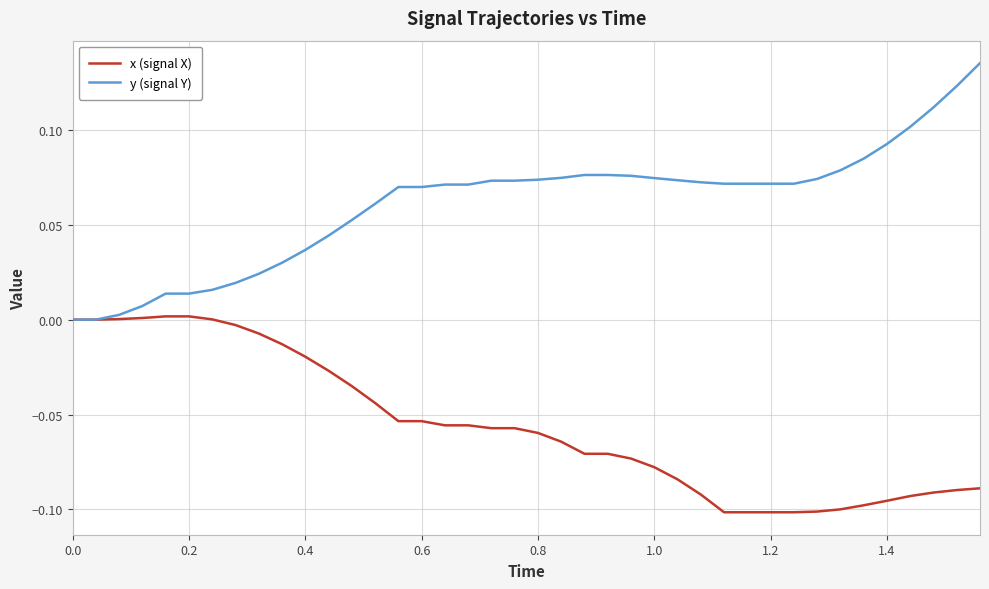

Which series has the largest range (max minus min)?

y (signal Y)